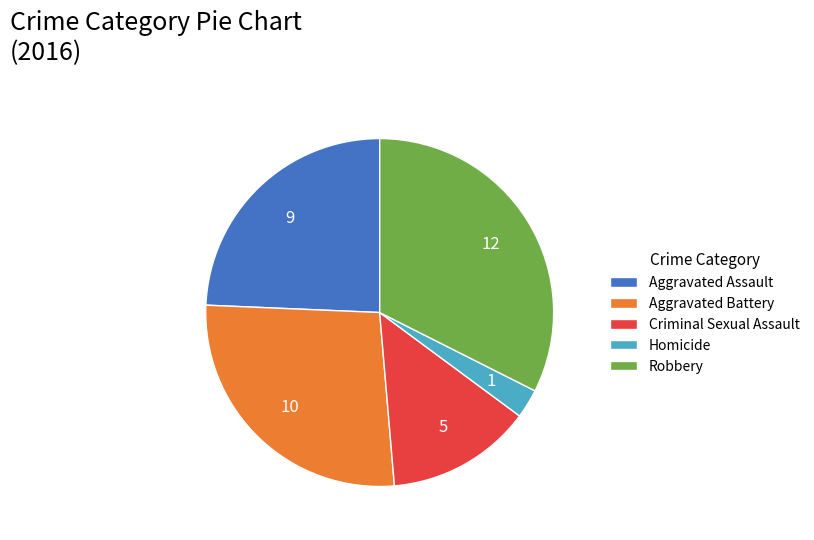

Rank the categories by value from lowest to highest.

Homicide, Criminal Sexual Assault, Aggravated Assault, Aggravated Battery, Robbery